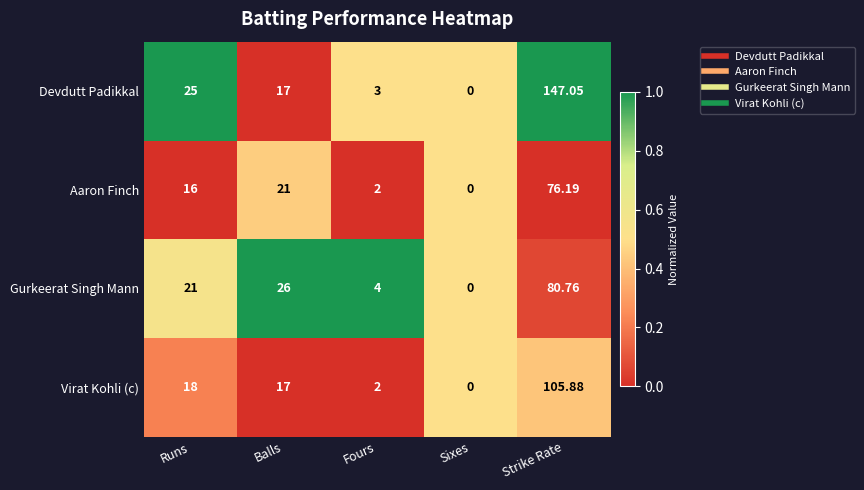

Which series changed the most between Runs and Balls?

Devdutt Padikkal